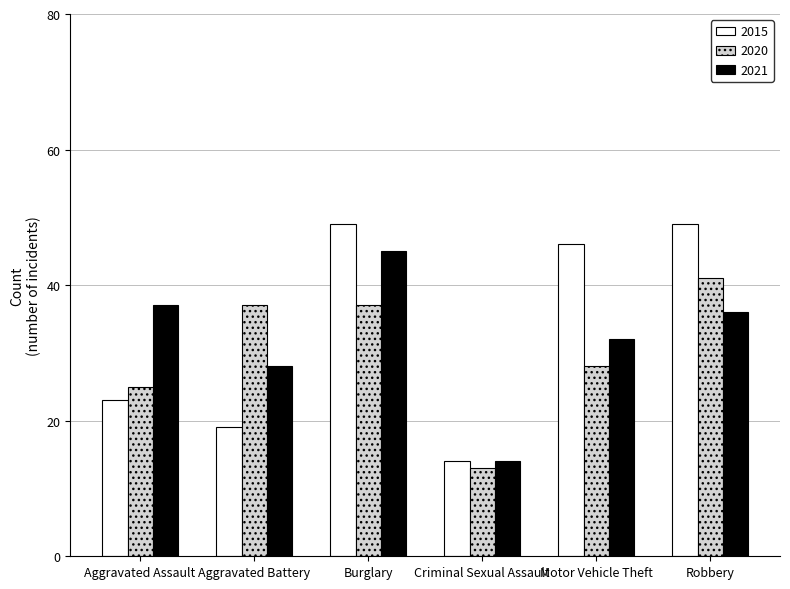

Which category has the lowest value in the 2021 series?

Criminal Sexual Assault